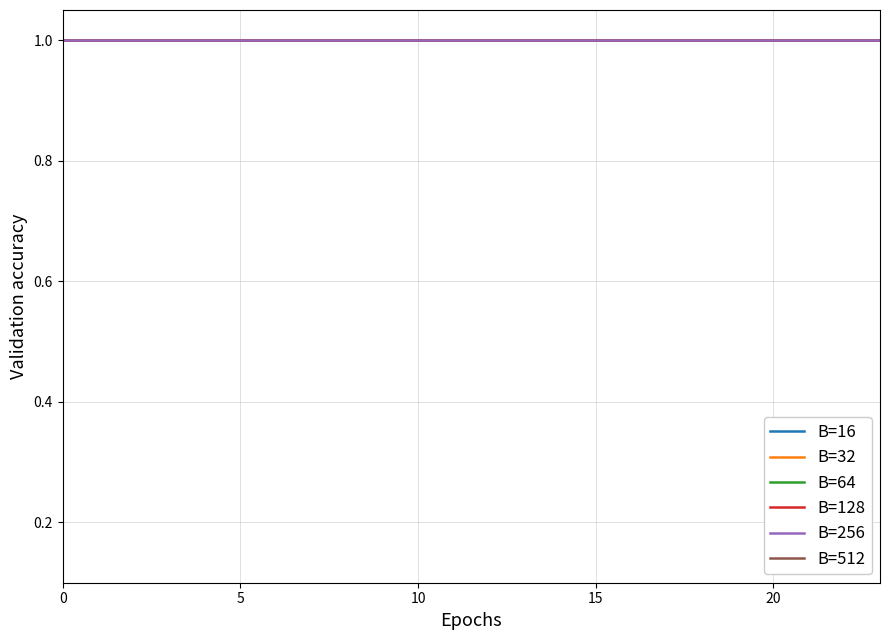

The B=512 series shows 1 at 22. True or false?

False